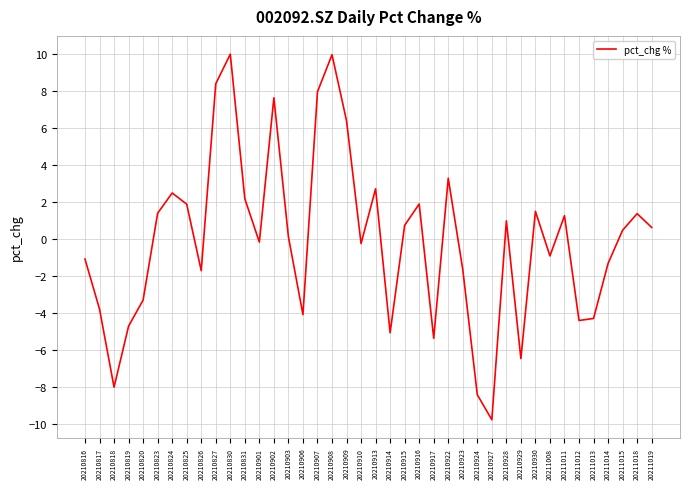

Read the value at 20210818.

-8.0